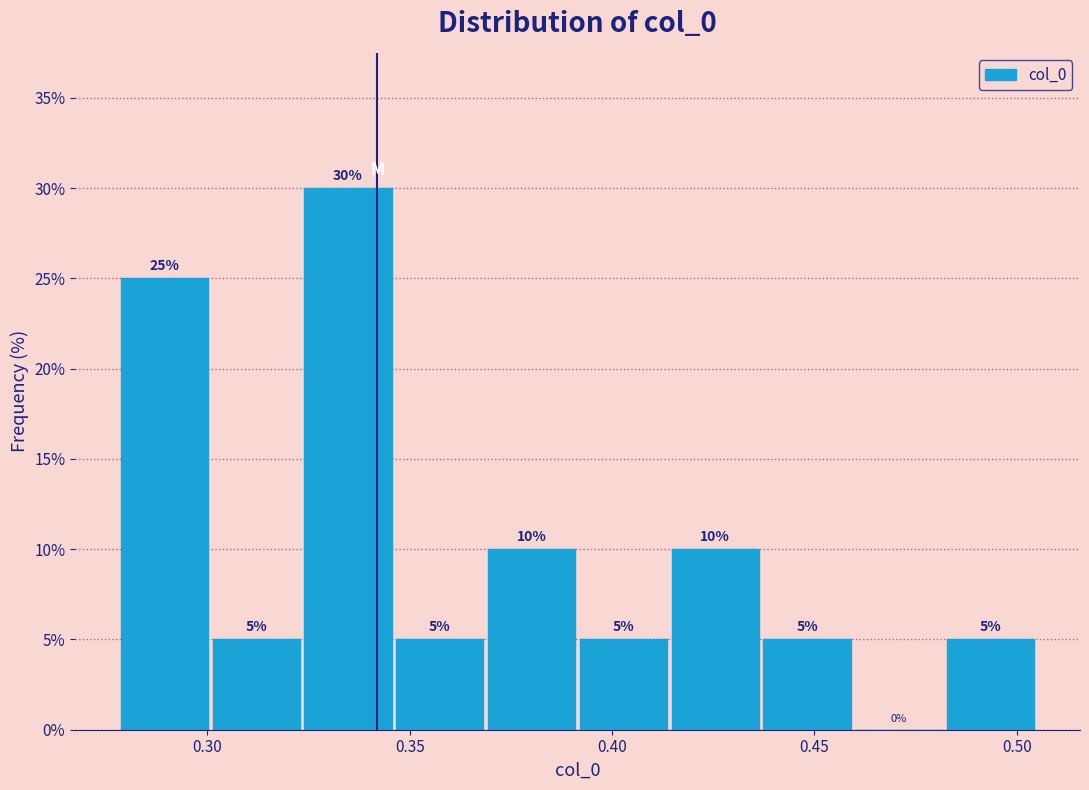

Reading left to right, transcribe this chart: for each bar, give the range it covers on the x-axis and its height. The bar edges are not printed on the chart, so give them approximately, as read against the axis.

0.280 to 0.300: 25
0.300 to 0.325: 5
0.325 to 0.345: 30
0.345 to 0.370: 5
0.370 to 0.390: 10
0.390 to 0.415: 5
0.415 to 0.435: 10
0.435 to 0.460: 5
0.460 to 0.480: 0
0.480 to 0.505: 5